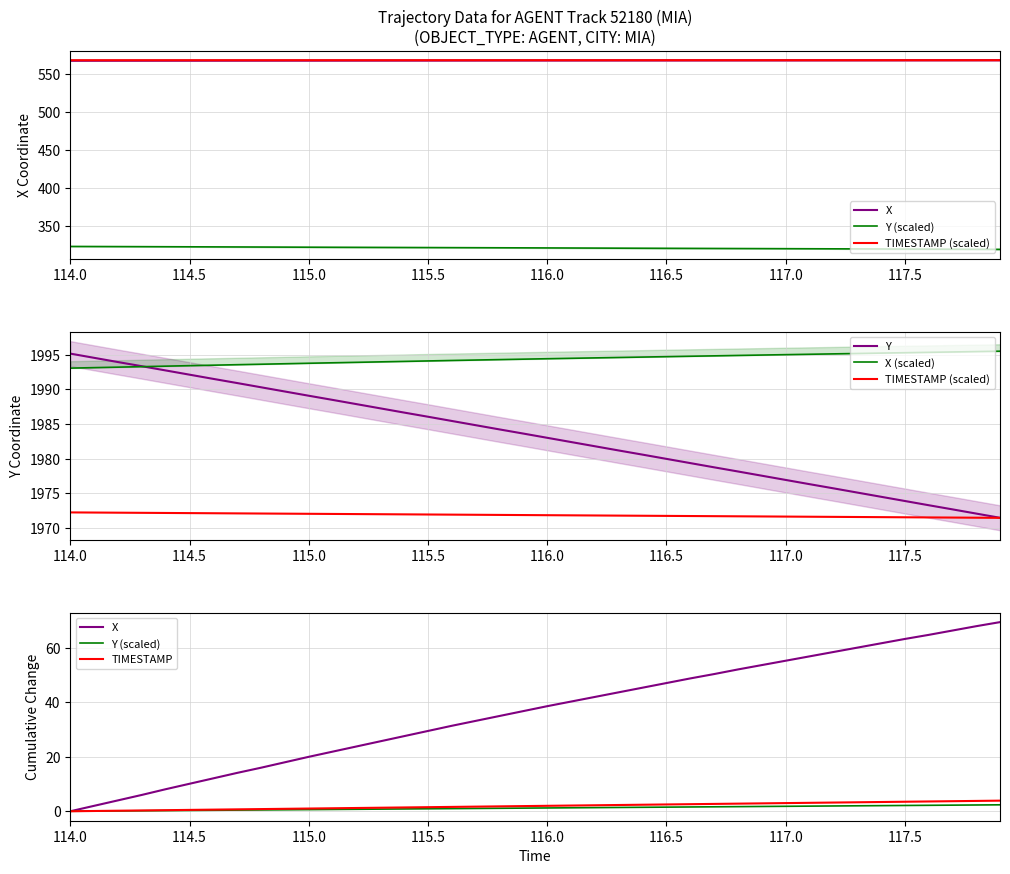

True or false: X and TIMESTAMP intersect in this chart.

False